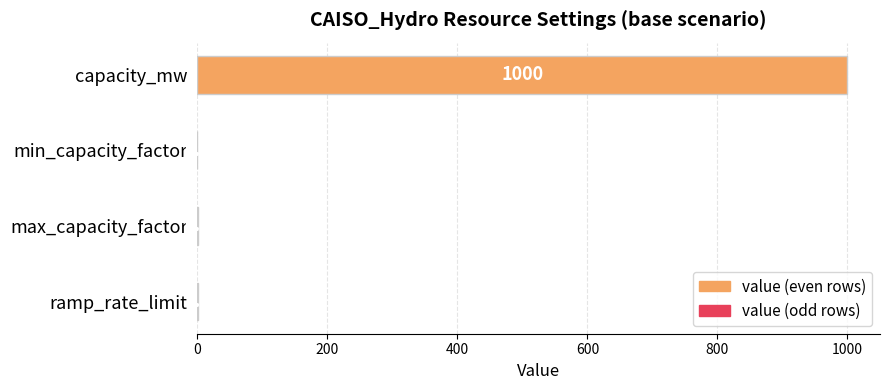

The chart shows a value of 419.6 at capacity_mw. True or false?

False